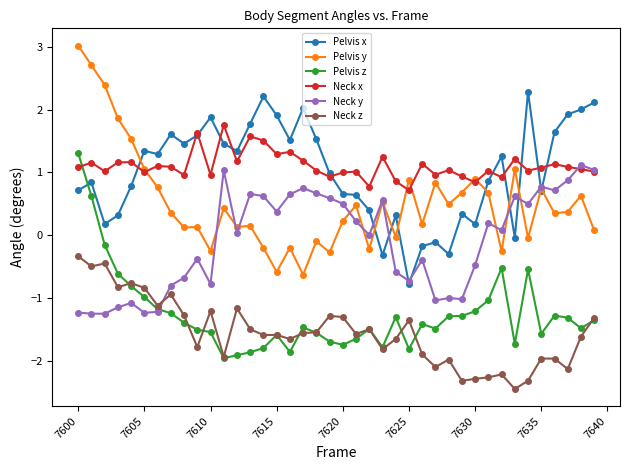

True or false: Neck z and Pelvis x cross at least once.

False